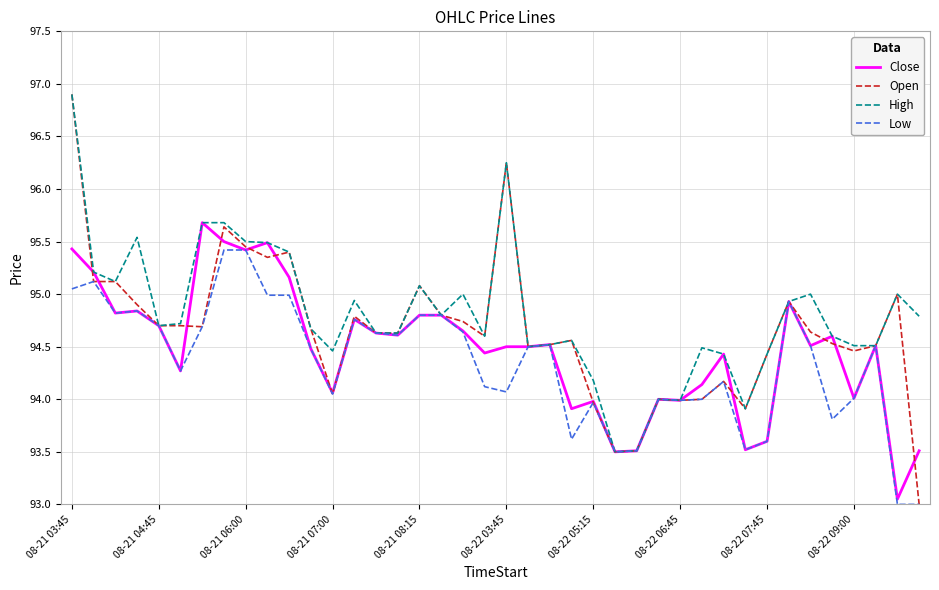

What is the highest value of the Close series?

95.7